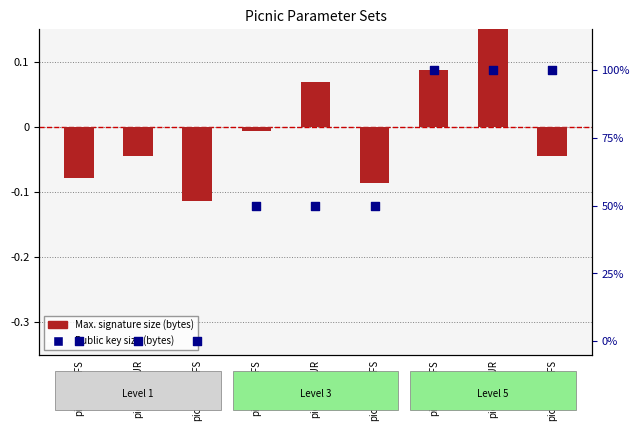

What are all the series names shown in the legend?

Max. signature size (bytes), Public key size (bytes)